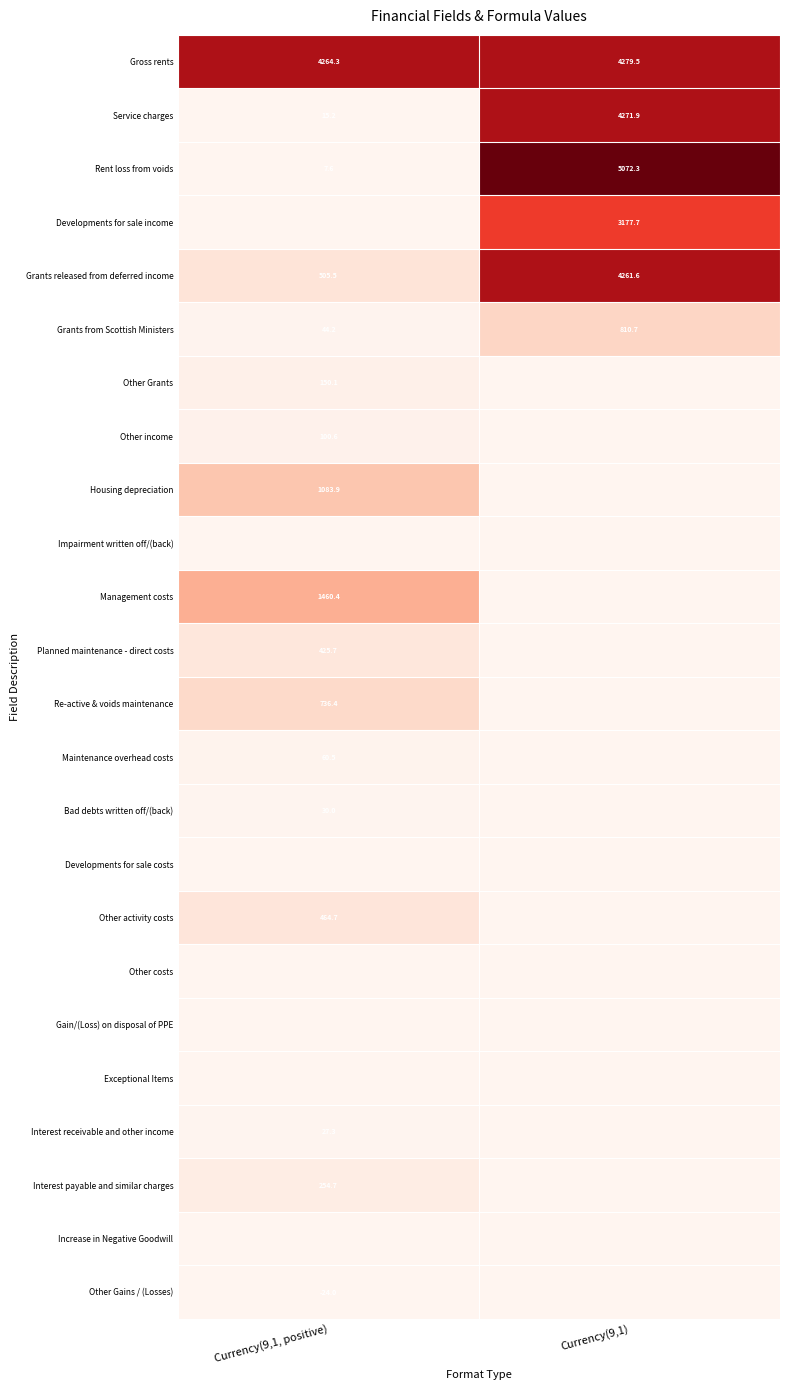

At how many categories does at least one series exceed 2378?

2